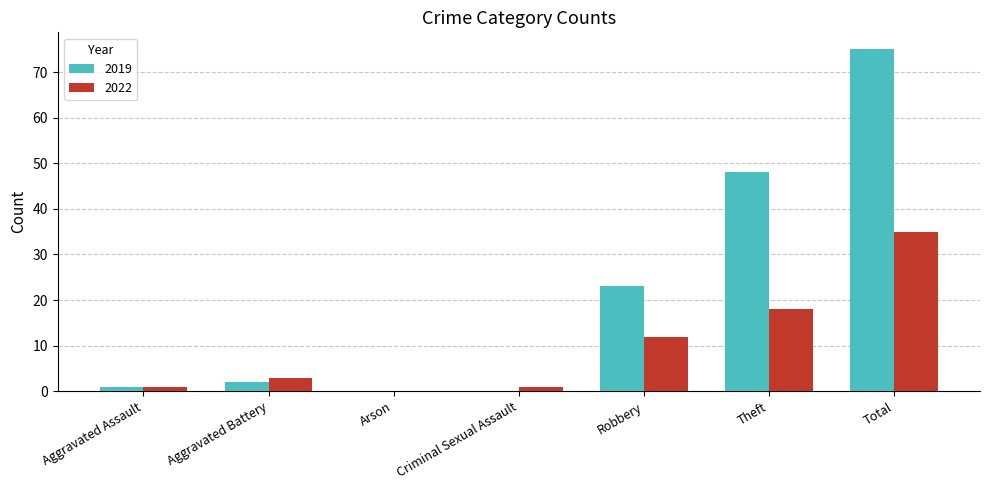

How many categories are shown in the chart?

7